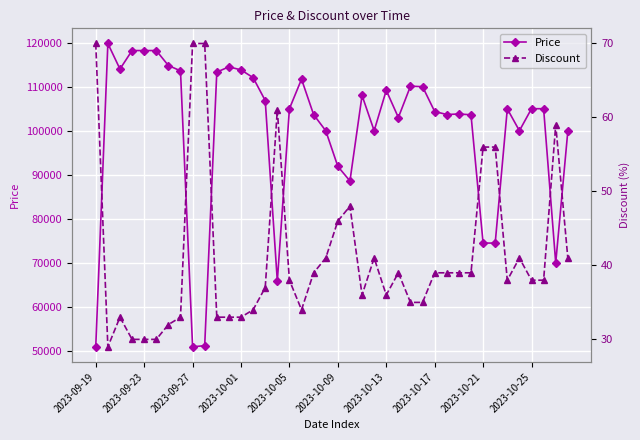

Which series has the largest range (max minus min)?

Price